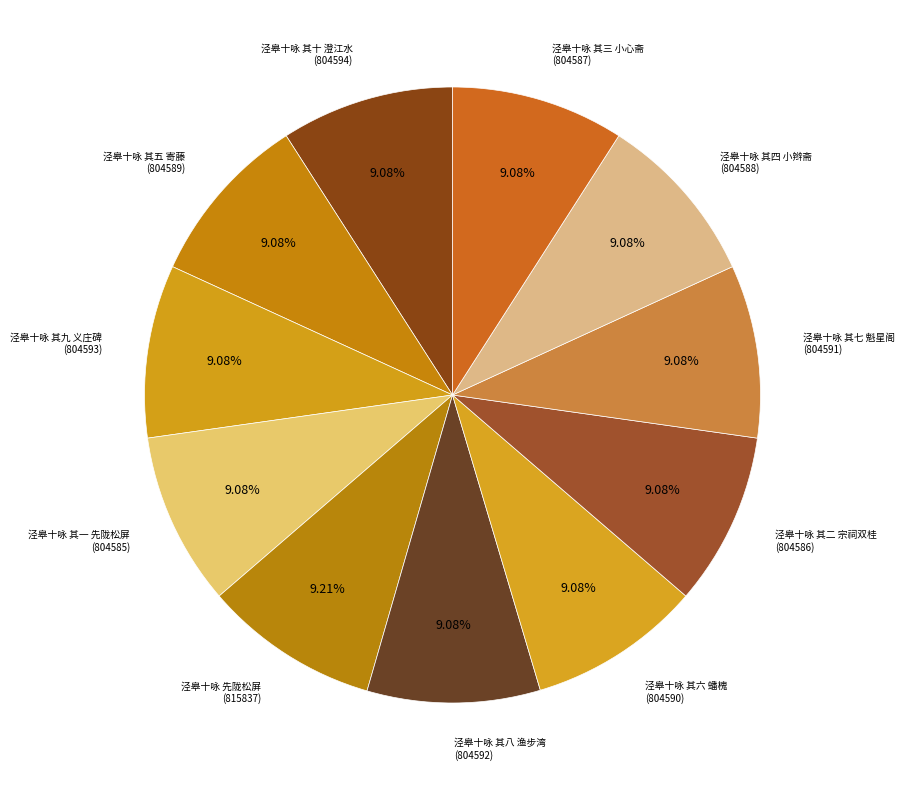

Rank the categories by value from highest to lowest.

泾皋十咏 先陇松屏, 泾皋十咏 其十 澄江水, 泾皋十咏 其九 义庄碑, 泾皋十咏 其八 渔步湾, 泾皋十咏 其七 魁星阁, 泾皋十咏 其六 蟠槐, 泾皋十咏 其五 寄藤, 泾皋十咏 其四 小辫斋, 泾皋十咏 其三 小心斋, 泾皋十咏 其二 宗祠双桂, 泾皋十咏 其一 先陇松屏